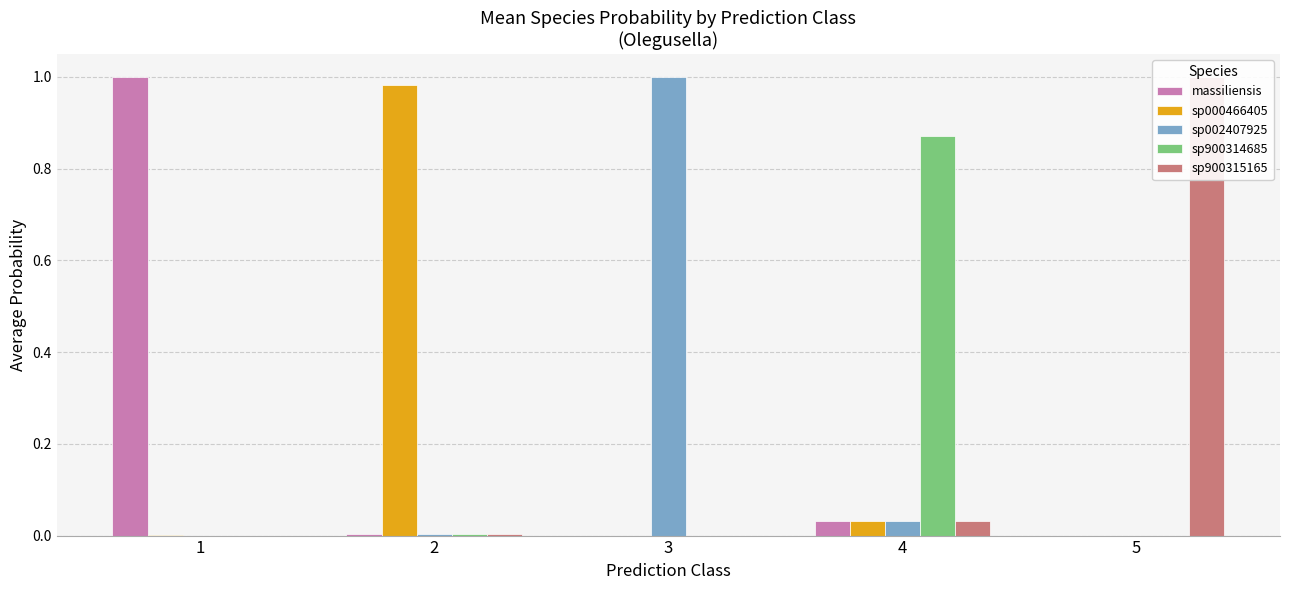

True or false: sp000466405 has a value of 0.0 at 4.

True